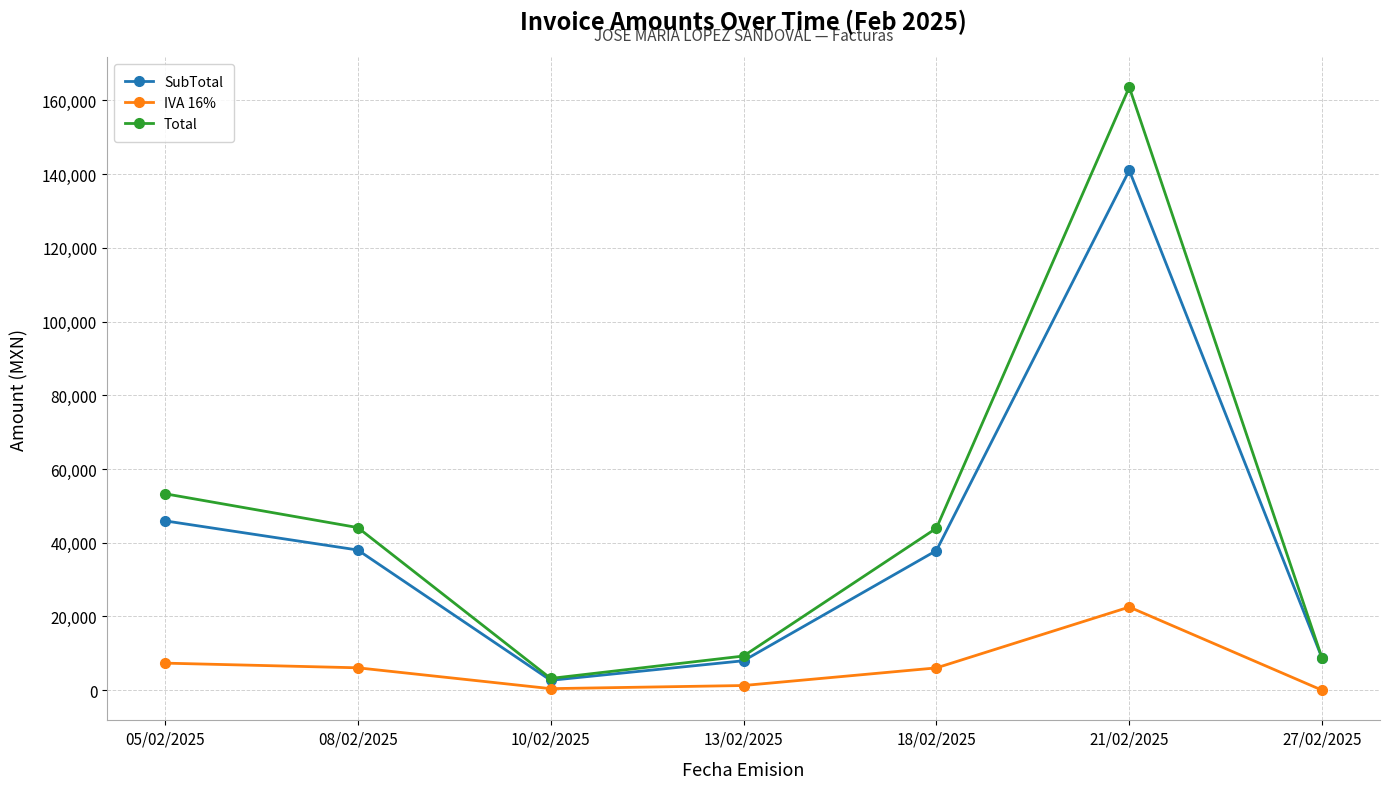

The value of IVA 16% at 21/02/2025 is 22560.0. True or false?

True